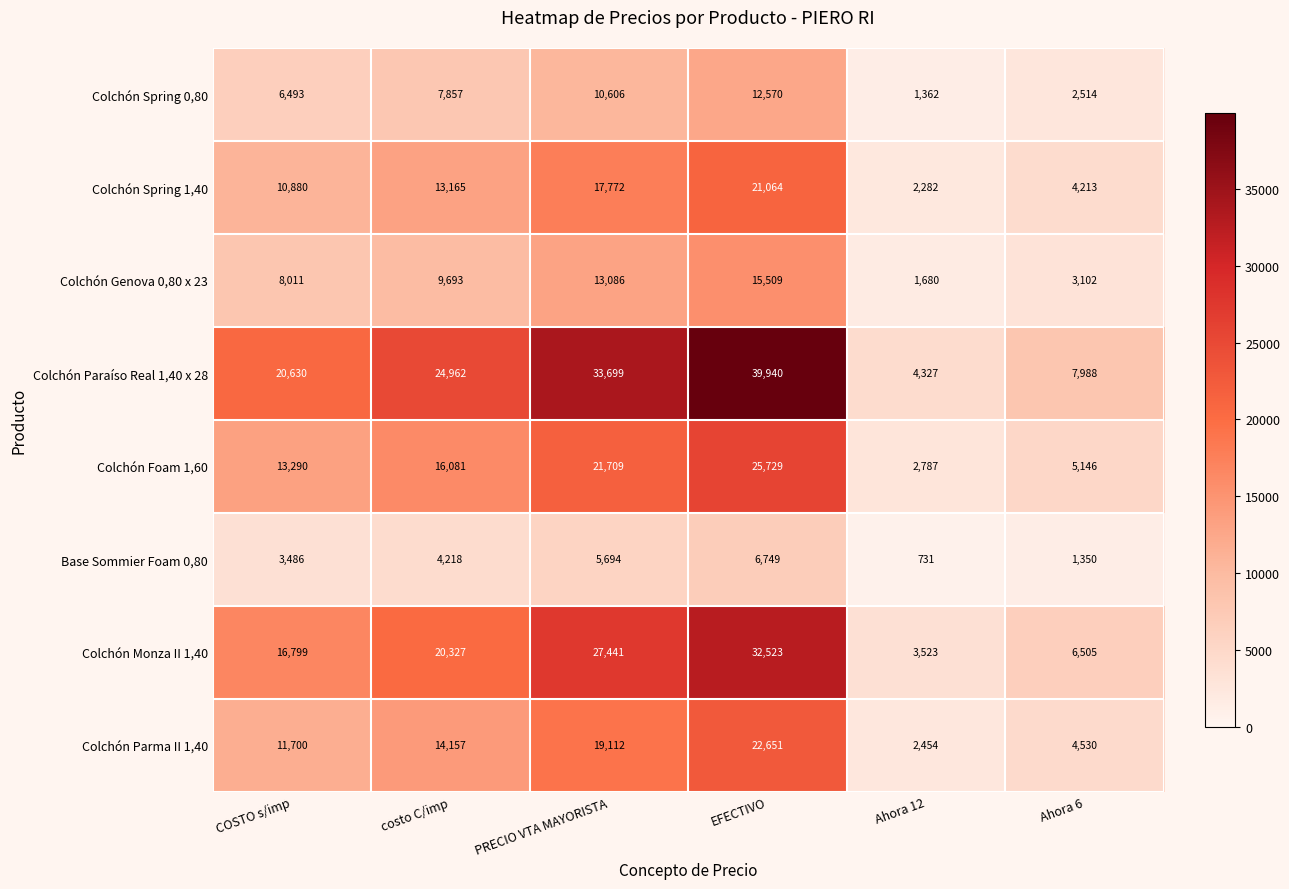

Which series has the largest total across all categories?

Colchón Paraíso Real 1,40 x 28